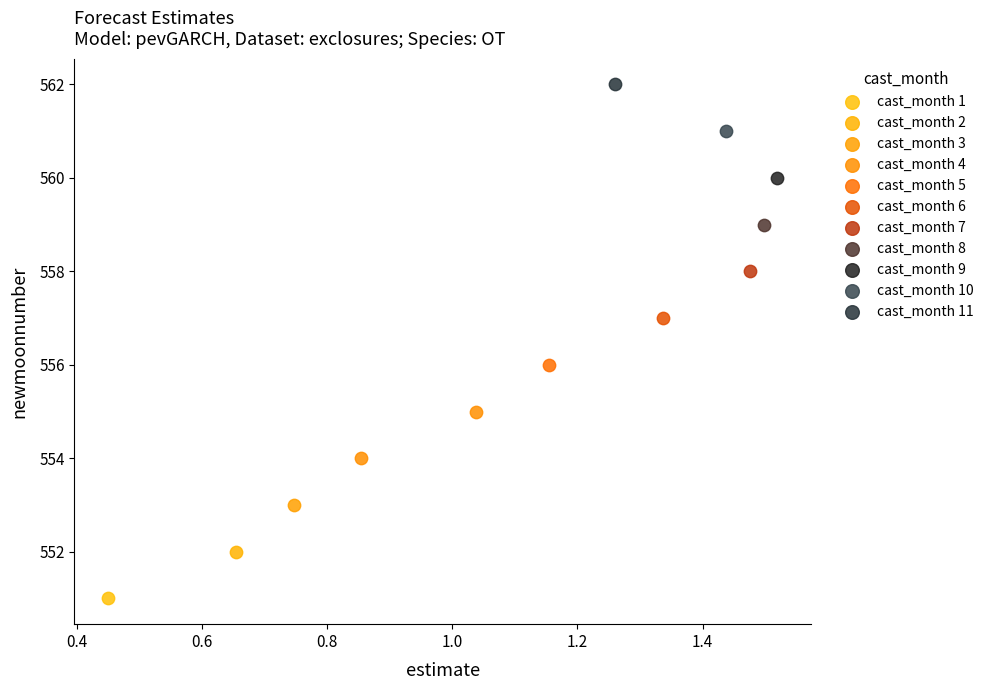

What are all the series names shown in the legend?

cast_month 1, cast_month 2, cast_month 3, cast_month 4, cast_month 5, cast_month 6, cast_month 7, cast_month 8, cast_month 9, cast_month 10, cast_month 11